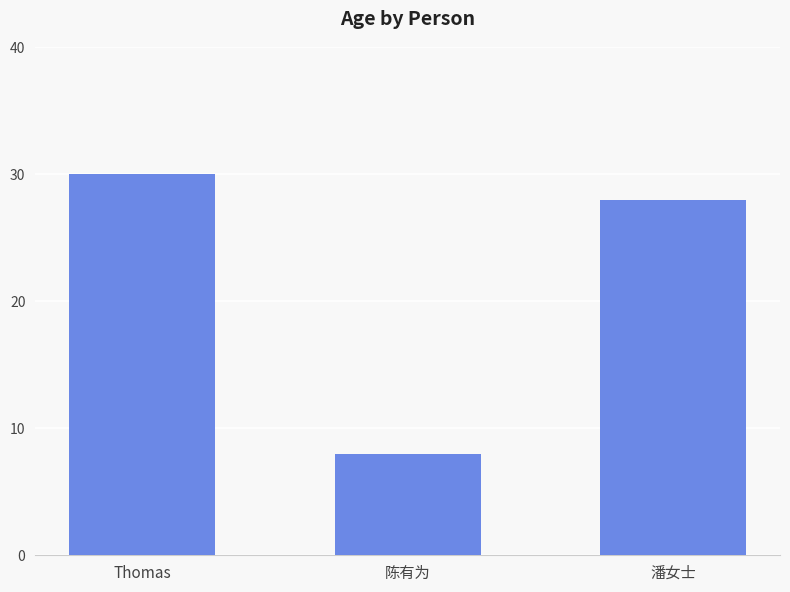

What is the label of the 3rd bar from the right?

Thomas